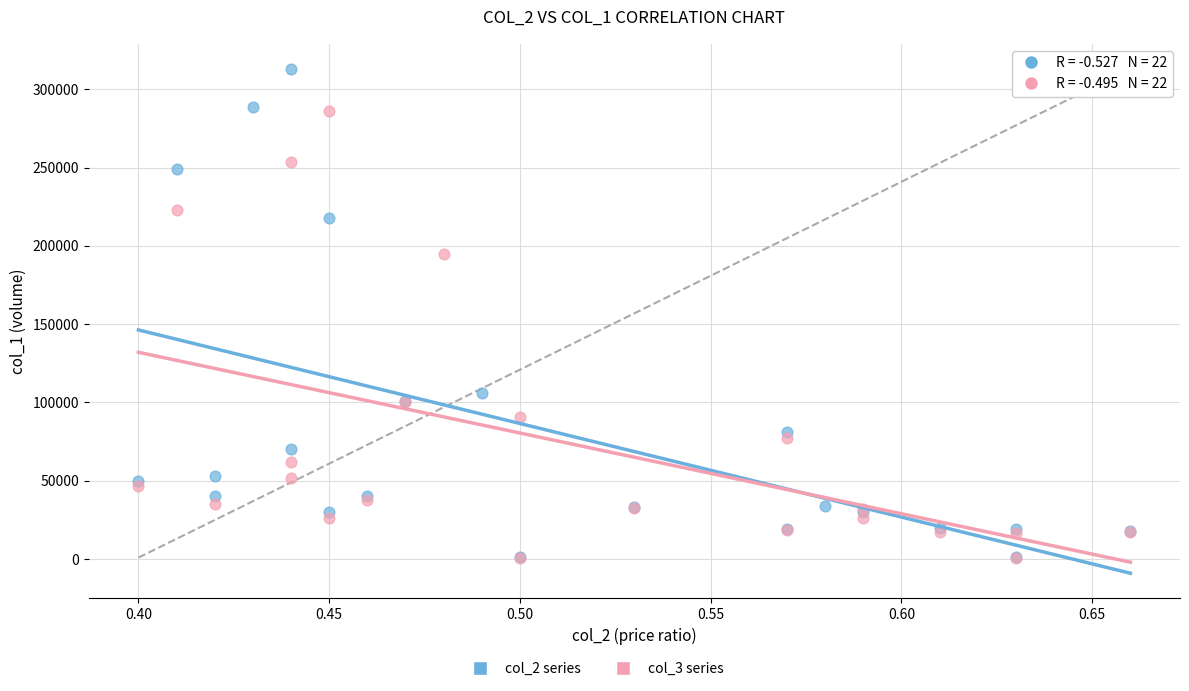

Which series contains the highest Y value?

col_2 series